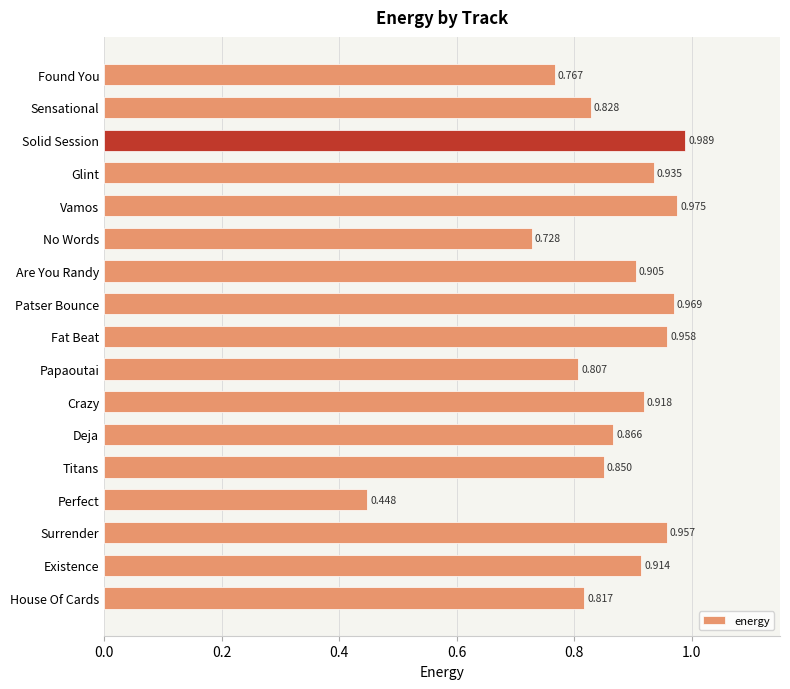

Does the chart contain stacked bars?

No